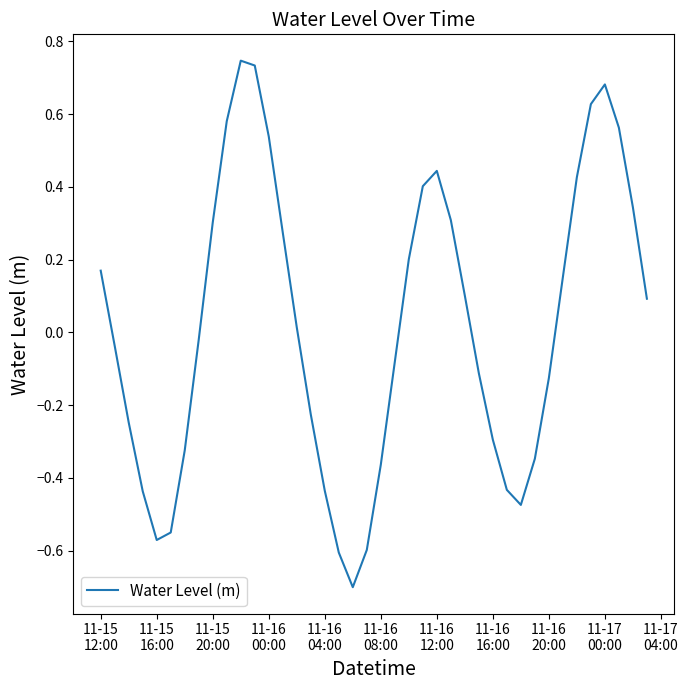

What is the difference between the maximum and minimum values?

1.4